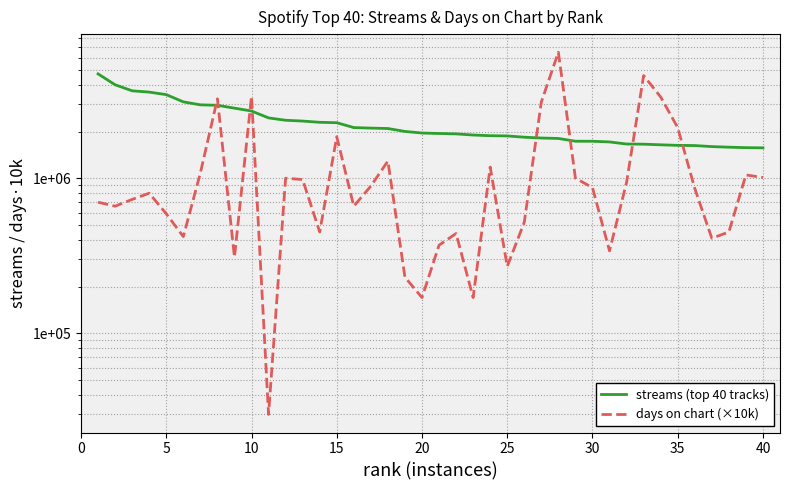

True or false: days on chart (×10k) and streams (top 40 tracks) cross at least once.

True